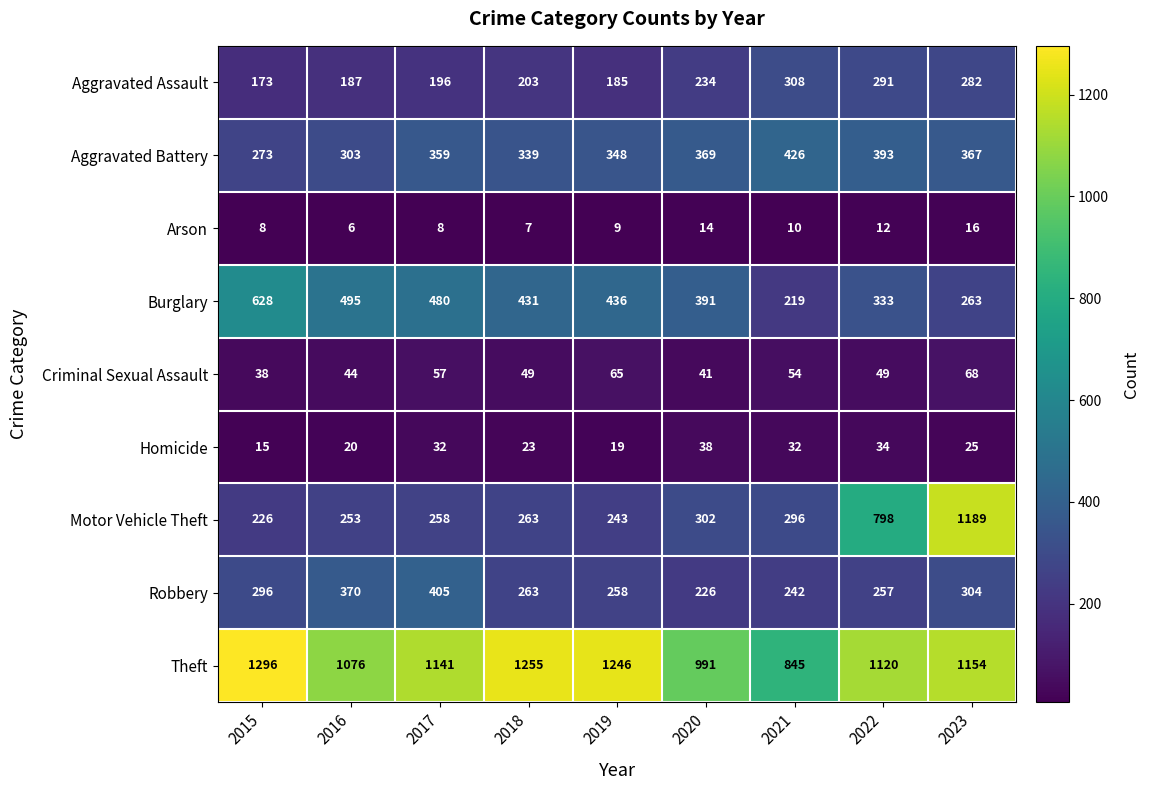

At how many categories does at least one series exceed 896?

8